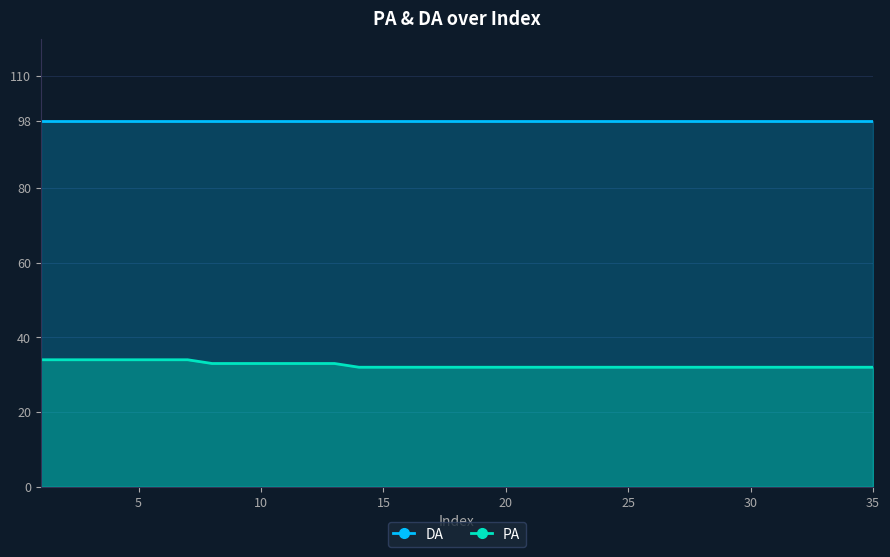

Reading right to left, extract all data points from this chart.

DA: 98	98	98	98	98	98	98	98	98	98	98	98	98	98	98	98	98	98	98	98	98	98	98	98	98	98	98	98	98	98	98	98	98	98	98
PA: 32	32	32	32	32	32	32	32	32	32	32	32	32	32	32	32	32	32	32	32	32	32	33	33	33	33	33	33	34	34	34	34	34	34	34